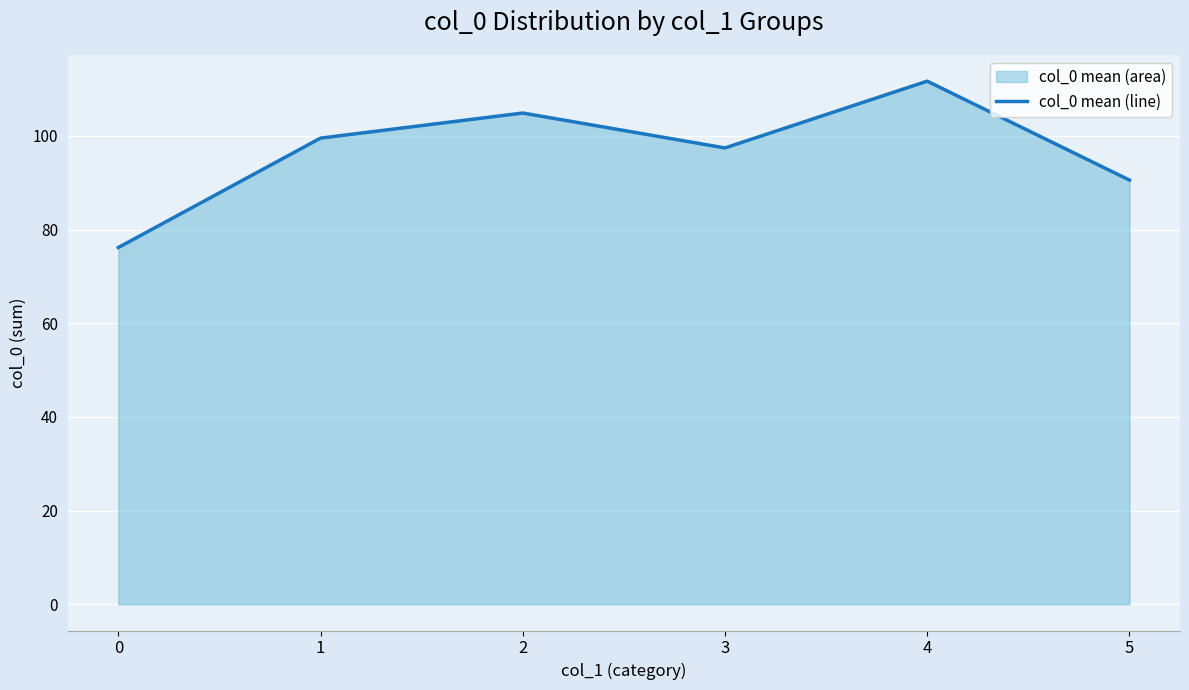

What is the difference between the maximum and minimum values?

35.5